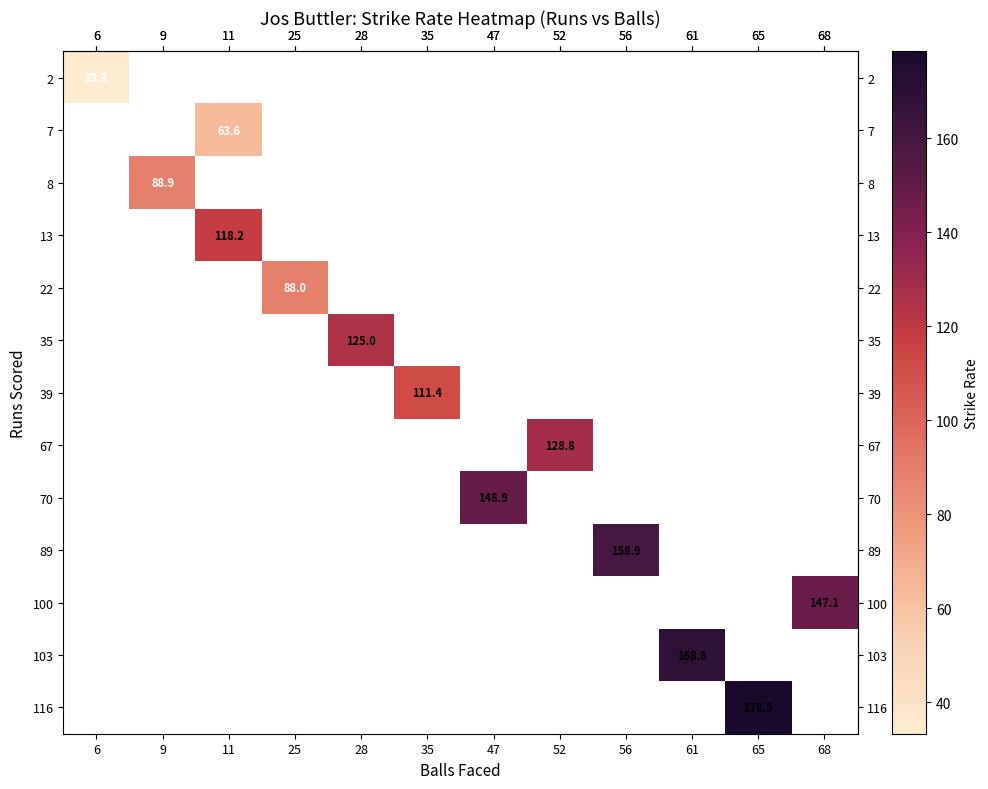

What is the maximum value shown in the chart?

178.5